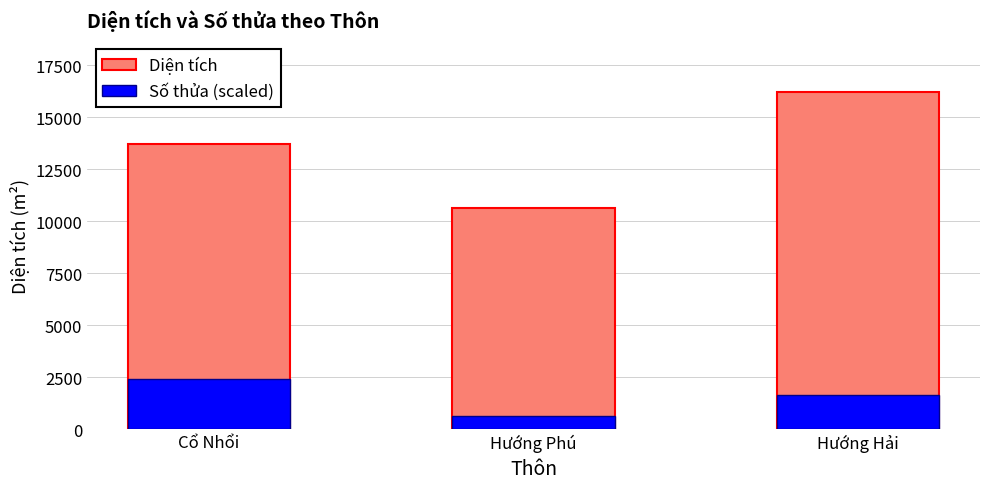

At which category is the sum across all series the highest?

Hướng Hải